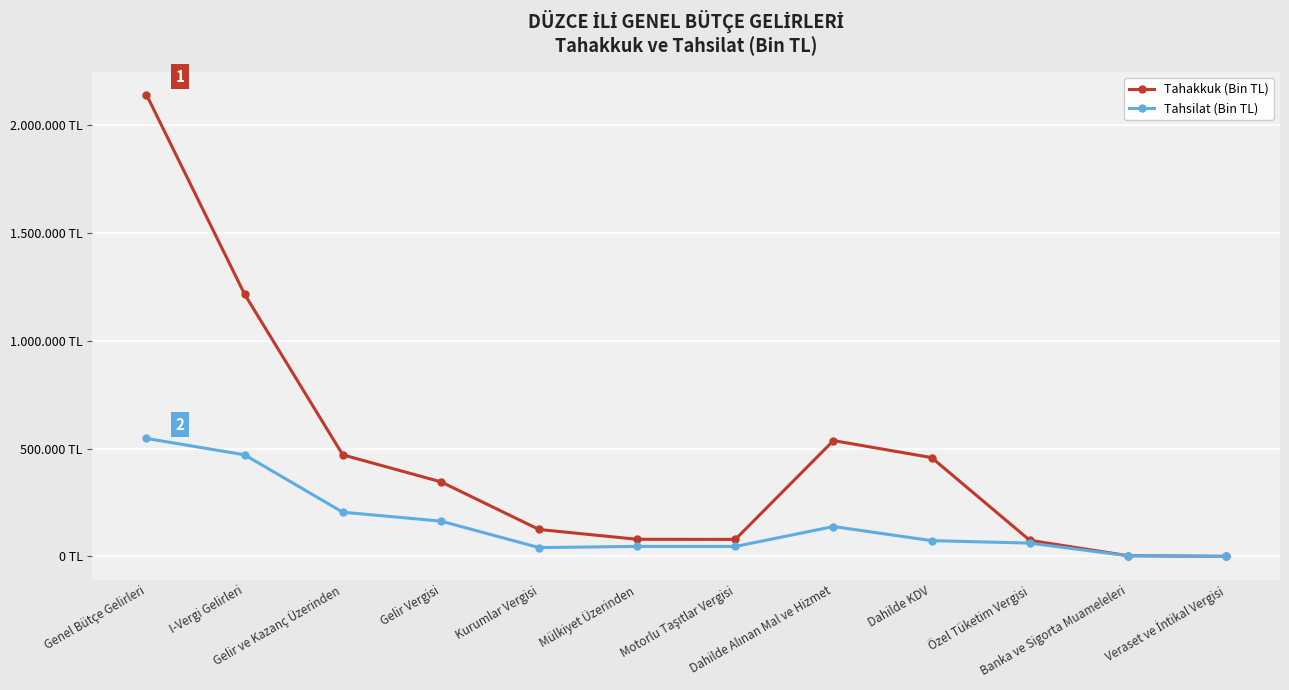

What is the label of the 8th point from the right?

Kurumlar Vergisi